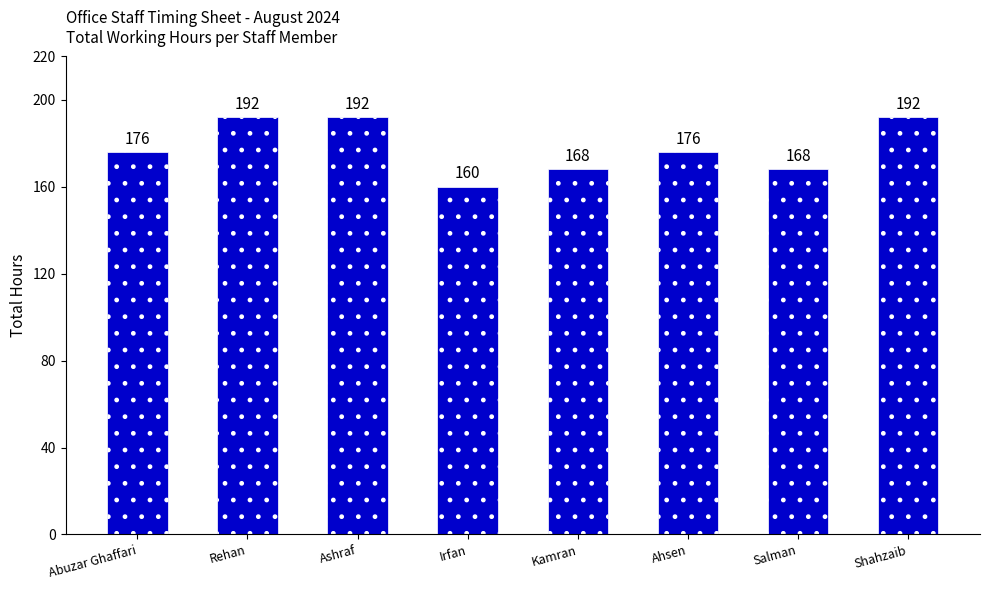

How many data points are less than 176?

3